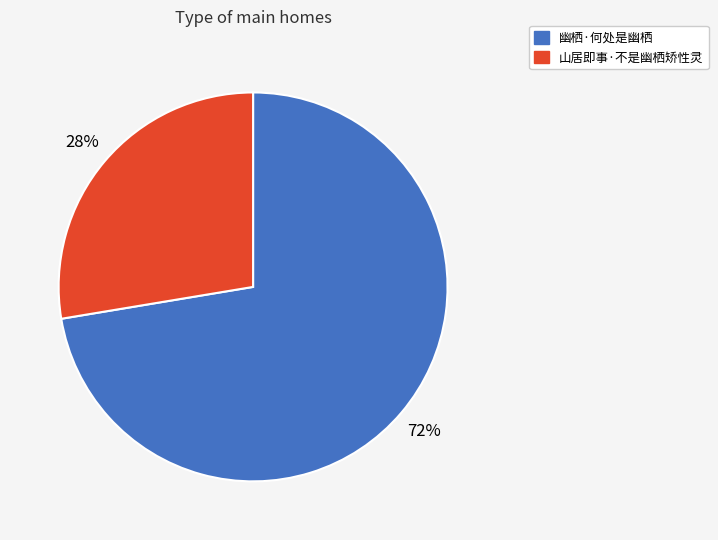

What percentage is the 幽栖·何处是幽栖 slice, to the nearest percent?

72%